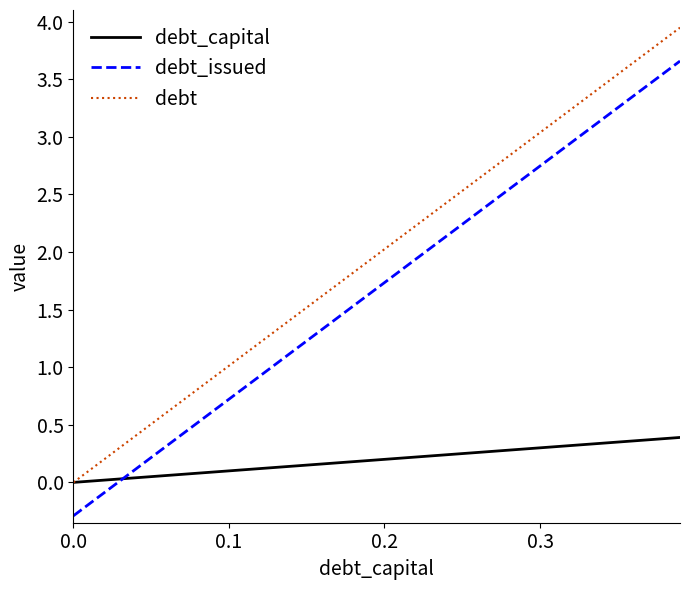

How many times do debt_capital and debt_issued cross each other?

1